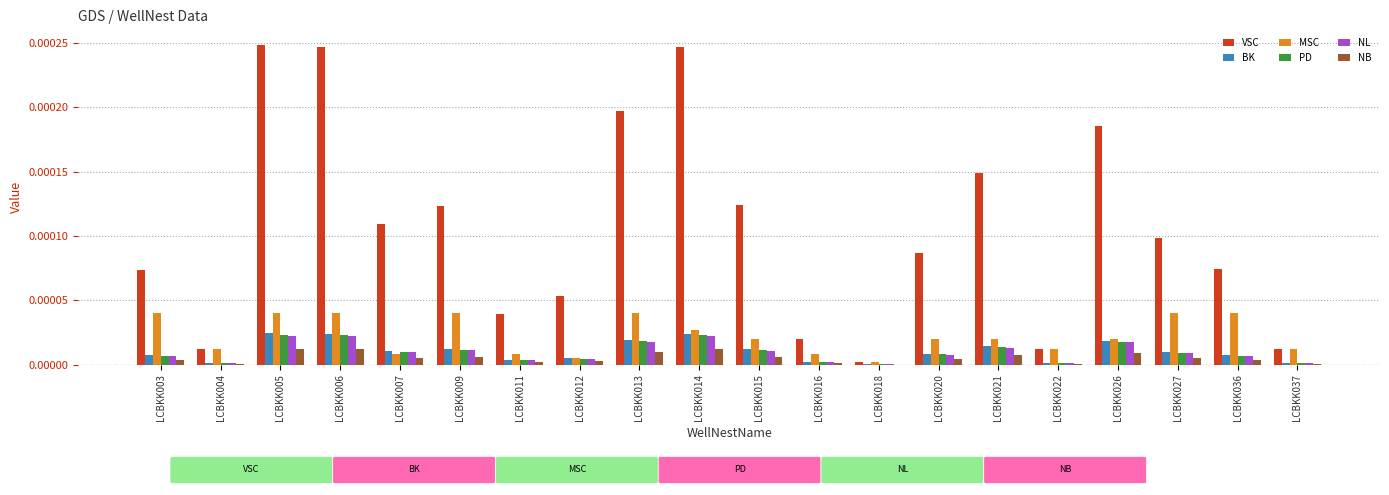

How many groups of bars are there?

20